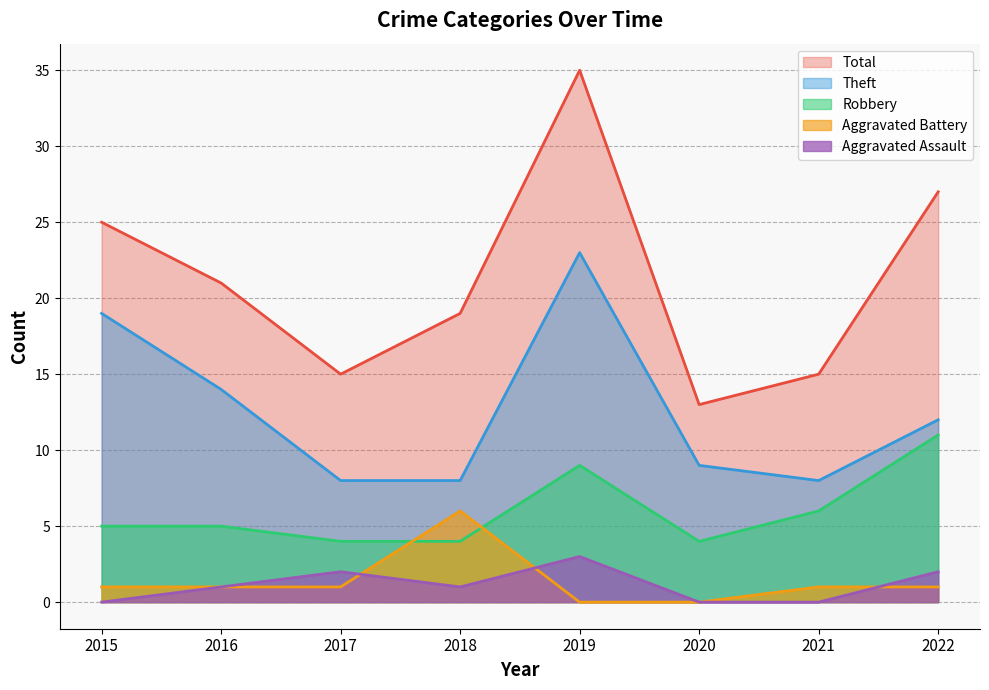

How many lines are shown in the chart?

5